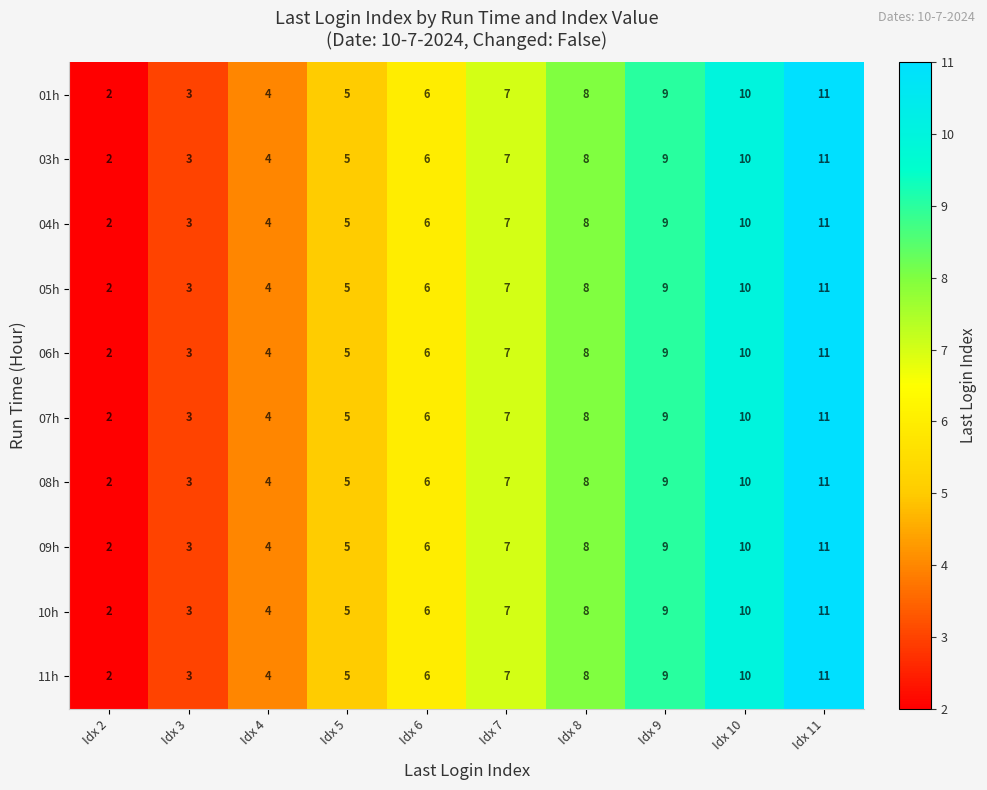

List the labels in order of 10h value, smallest first.

Idx 2, Idx 3, Idx 4, Idx 5, Idx 6, Idx 7, Idx 8, Idx 9, Idx 10, Idx 11